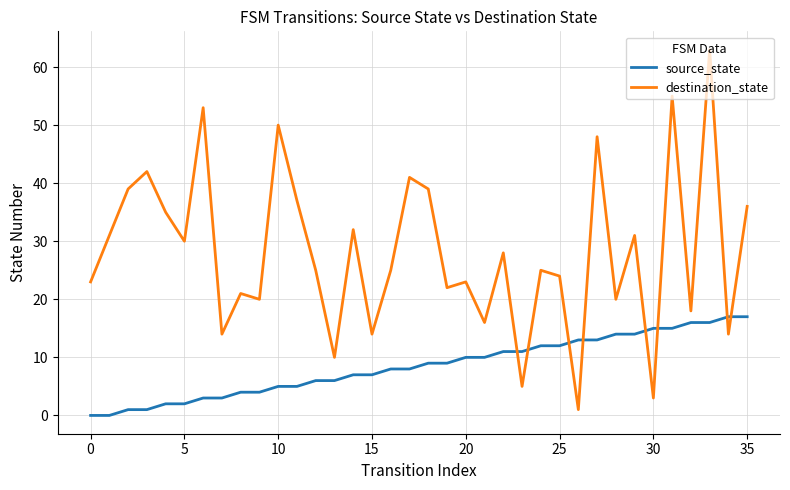

After their last crossing, which series has the higher values: source_state or destination_state?

destination_state